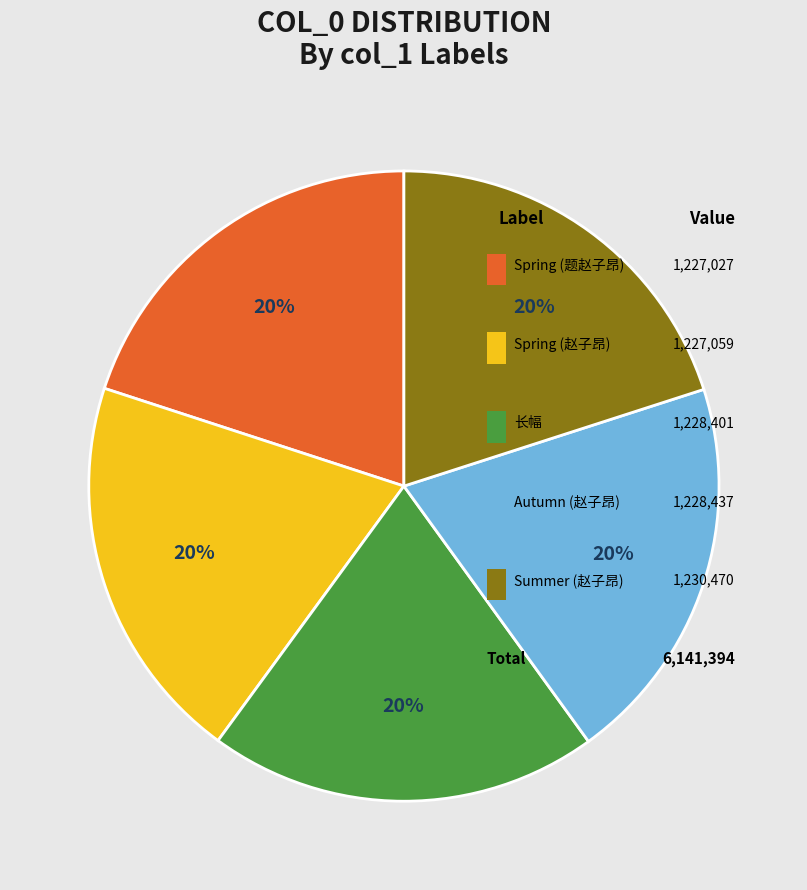

How many segments does this pie chart have?

5